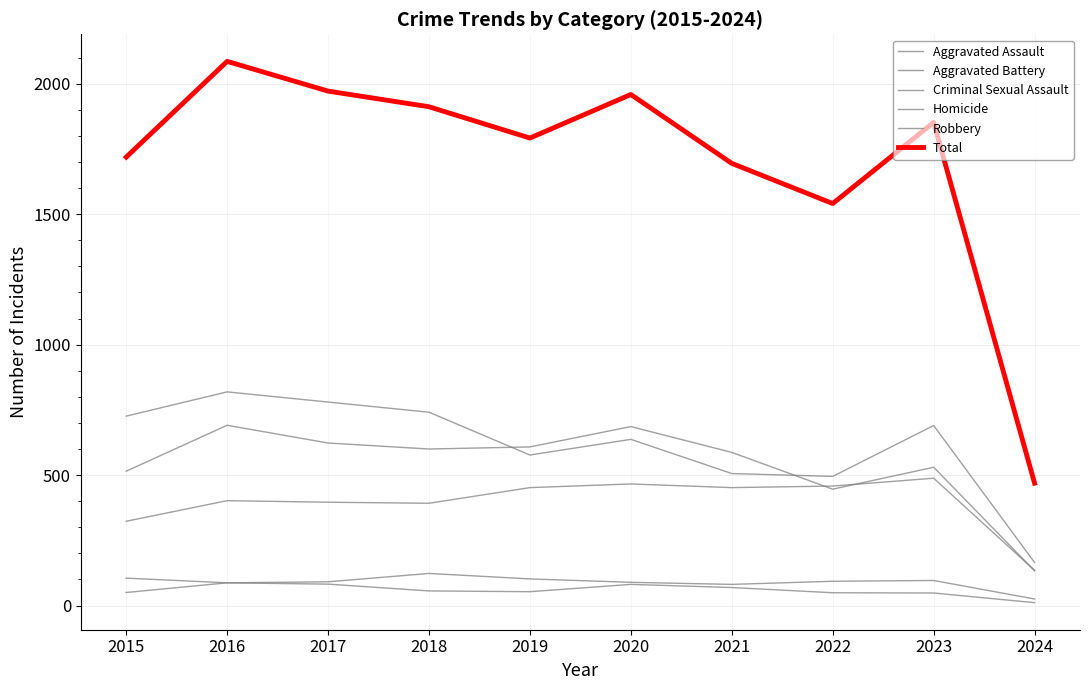

Where is the first local maximum for Robbery?

2016